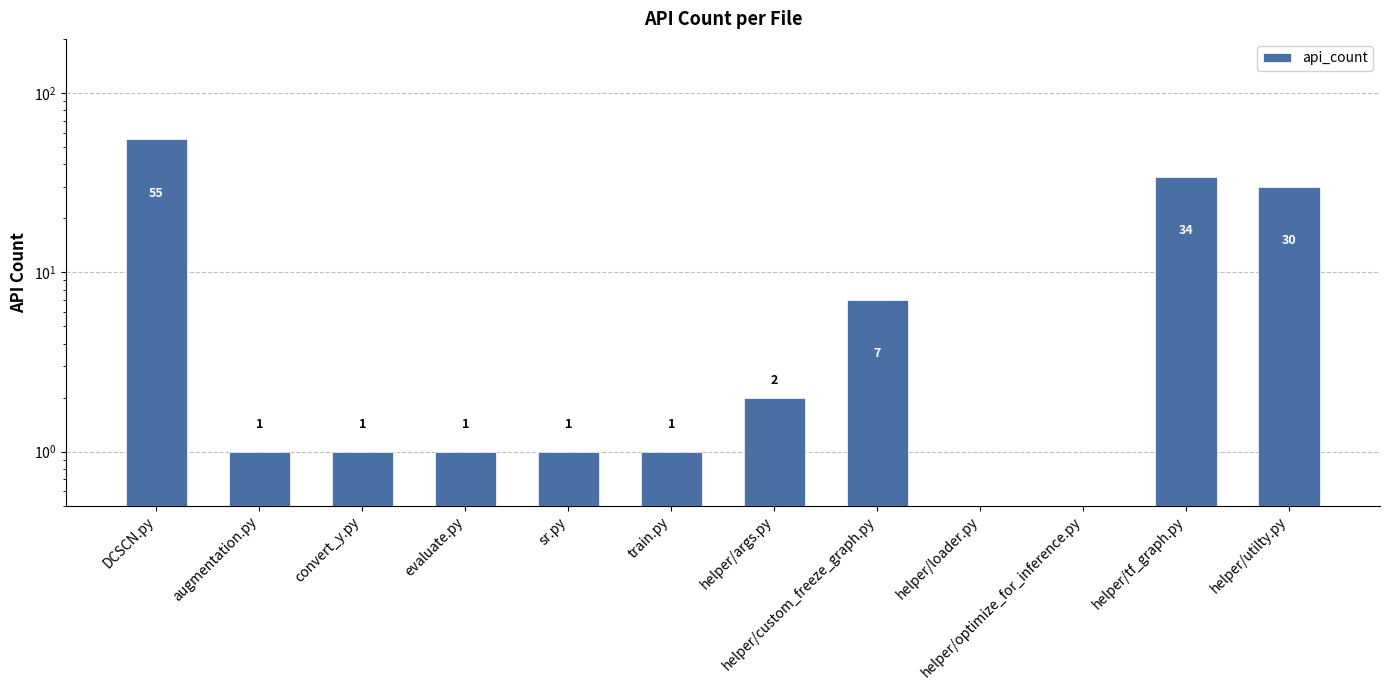

True or false: the data shows 1 at sr.py.

True